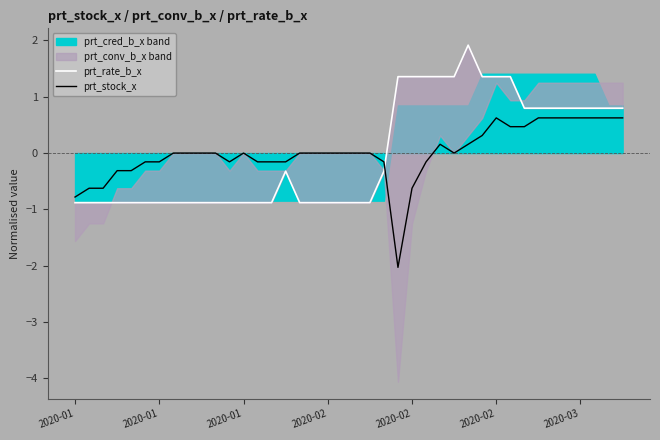

How many values in prt_stock_x are below zero?

15